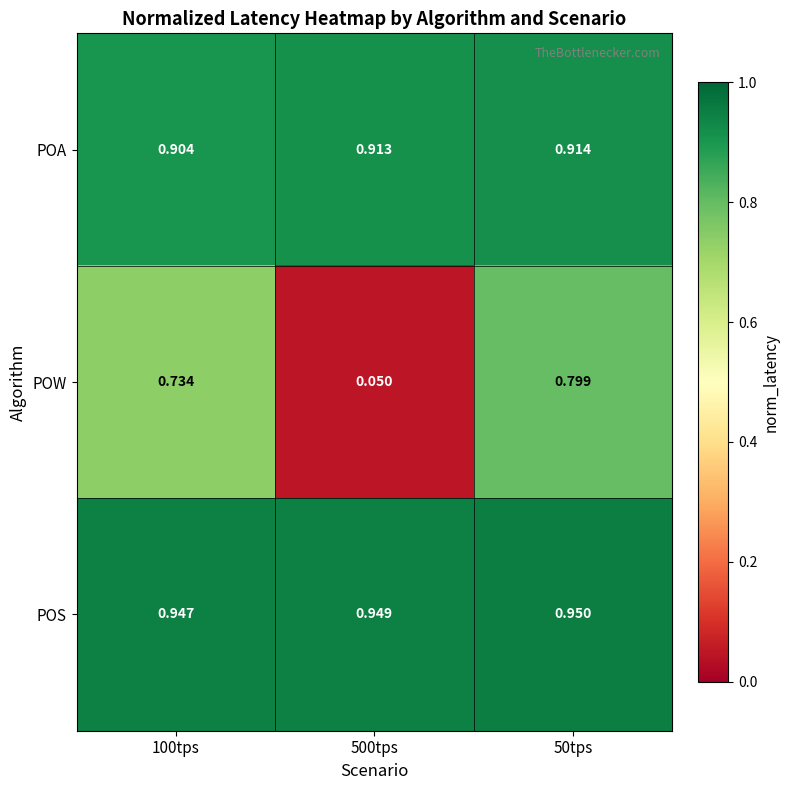

Is the value of POS at 500tps greater than the value of POA at 100tps?

Yes